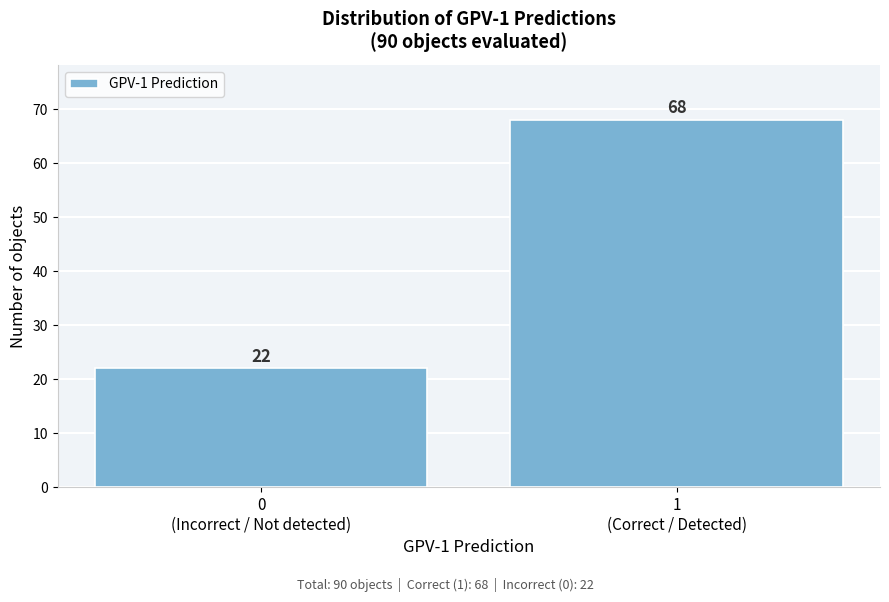

Reading left to right, transcribe all the data shown in this chart.

22	68